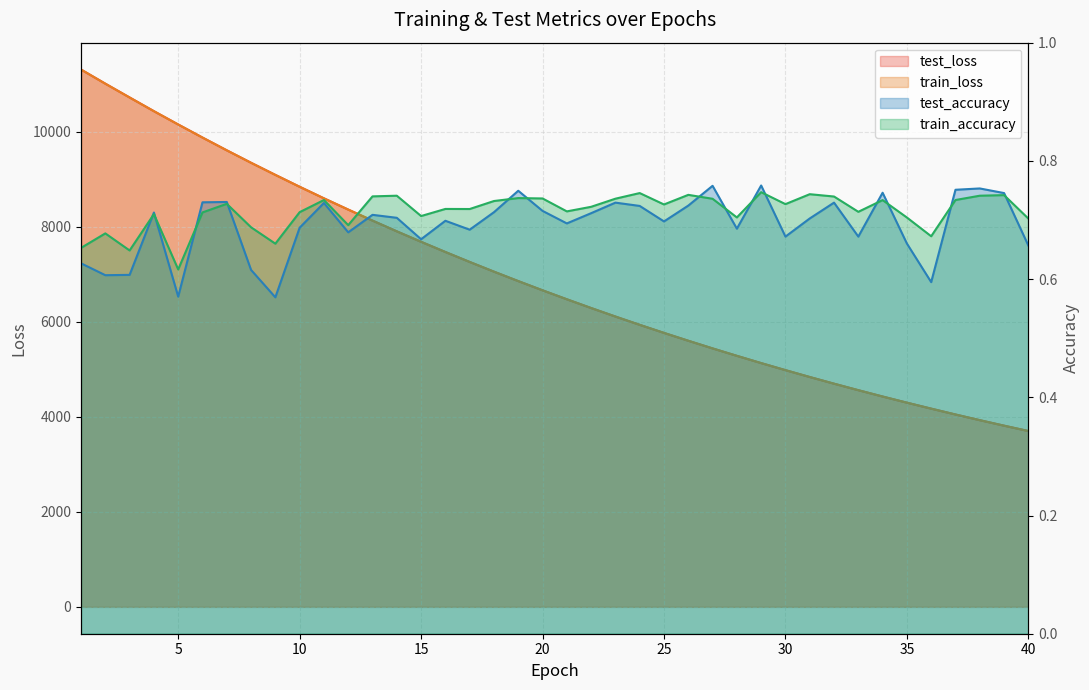

Is the value of test_loss at 12 greater than the value of train_loss at 37?

Yes